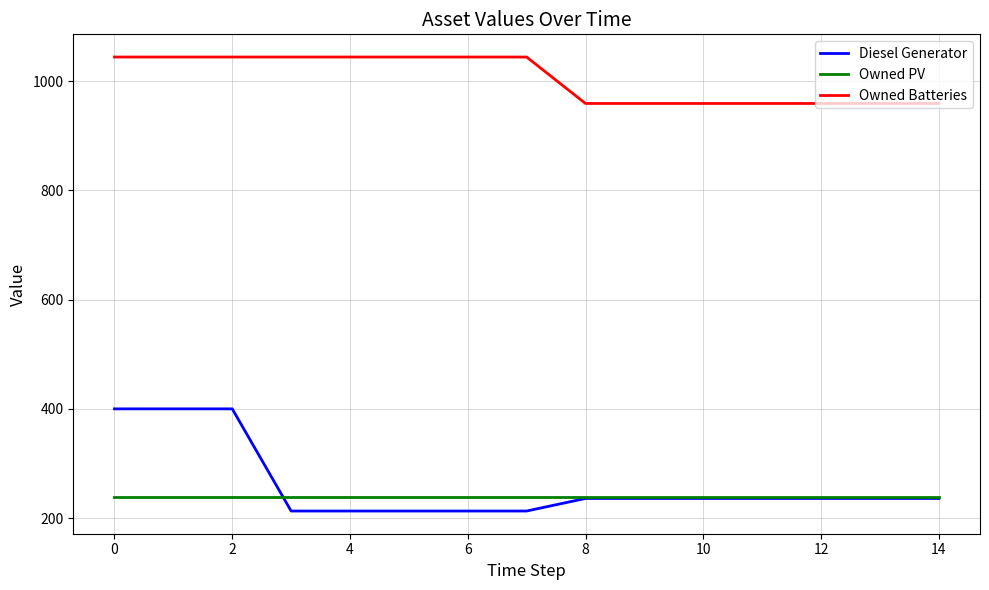

Does the chart have visible grid lines?

Yes